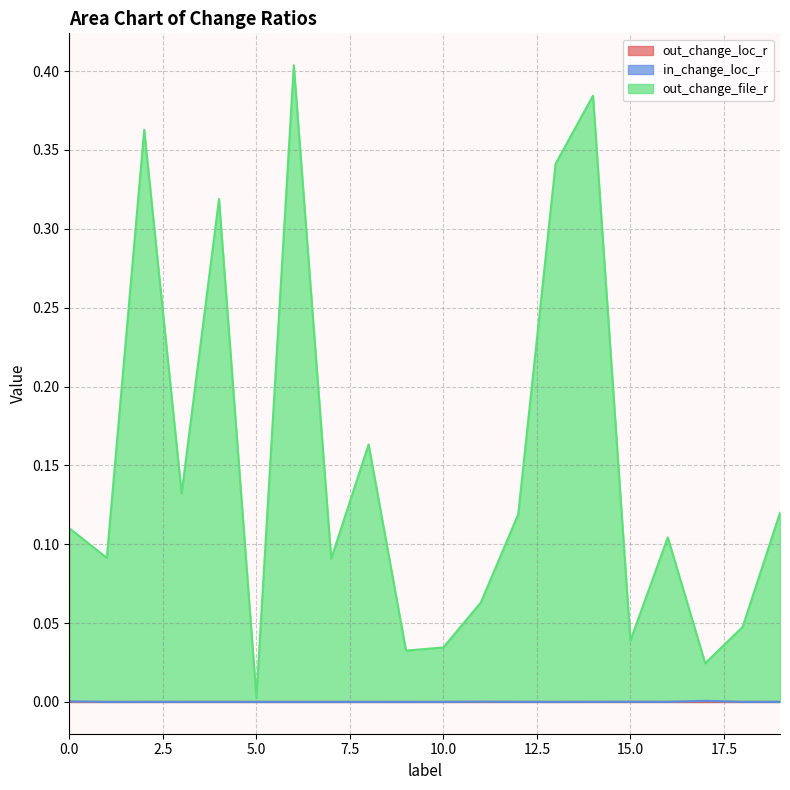

True or false: out_change_loc_r and in_change_loc_r cross at least once.

True